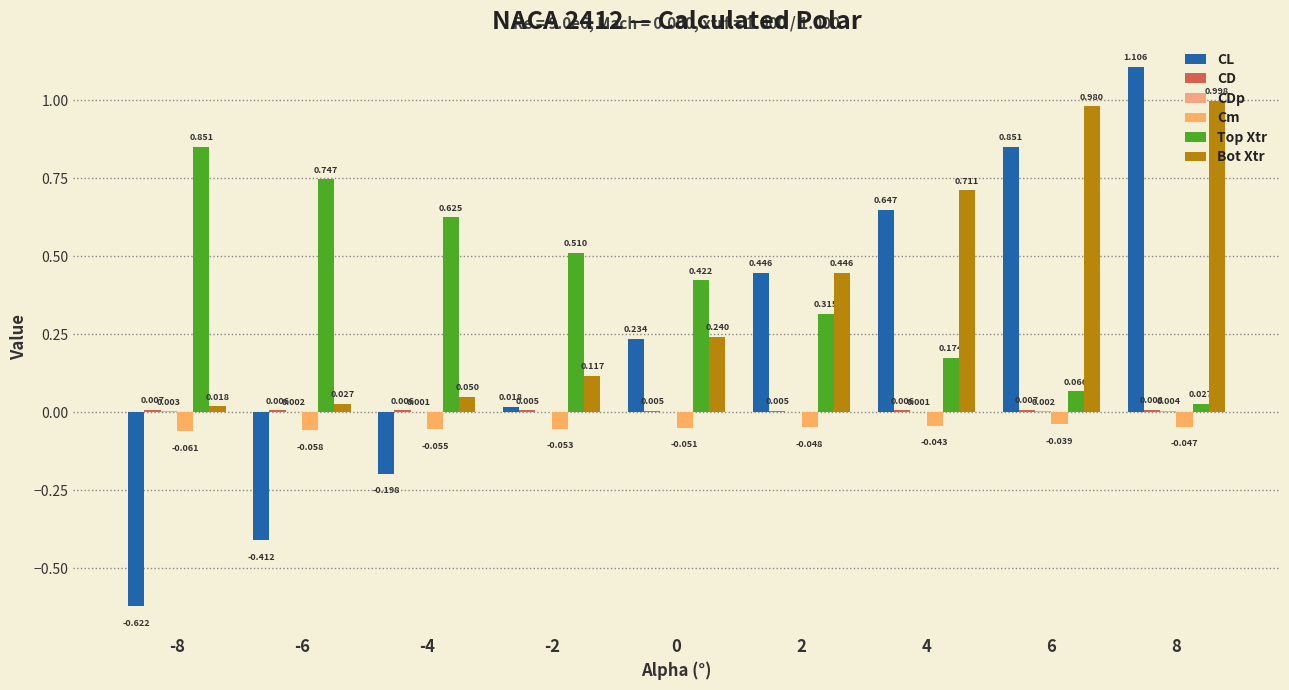

Reading left to right, list all the values displayed in this chart.

CL: -0.6	-0.4	-0.2	0.0	0.2	0.4	0.6	0.9	1.1
CD: 0.0	0.0	0.0	0.0	0.0	0.0	0.0	0.0	0.0
CDp: 0.0	0.0	0.0	0.0	0.0	0.0	0.0	0.0	0.0
Cm: -0.1	-0.1	-0.1	-0.1	-0.1	-0.0	-0.0	-0.0	-0.0
Top Xtr: 0.9	0.7	0.6	0.5	0.4	0.3	0.2	0.1	0.0
Bot Xtr: 0.0	0.0	0.0	0.1	0.2	0.4	0.7	1.0	1.0